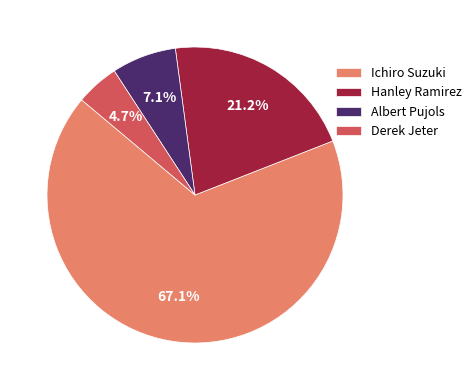

To the nearest percent, what portion does Hanley Ramirez represent?

21%